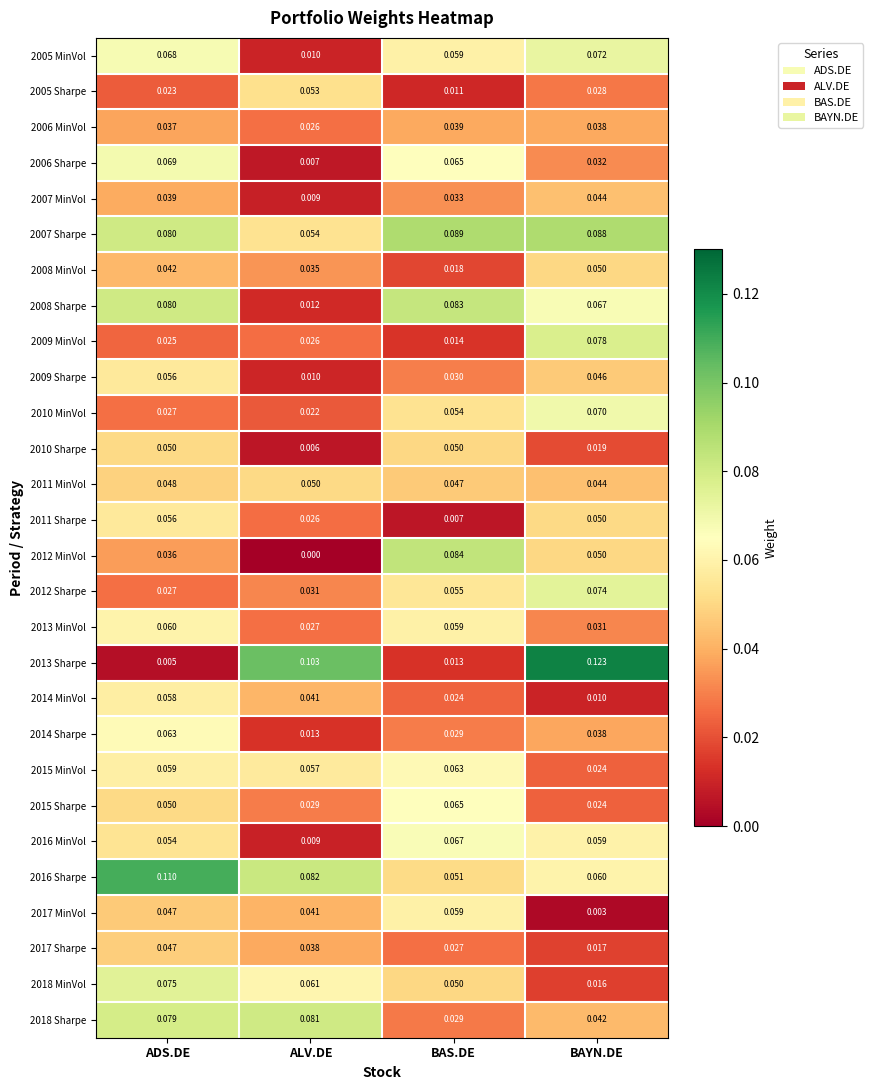

Between ADS.DE and BAYN.DE, which series saw the biggest shift?

2013 Sharpe